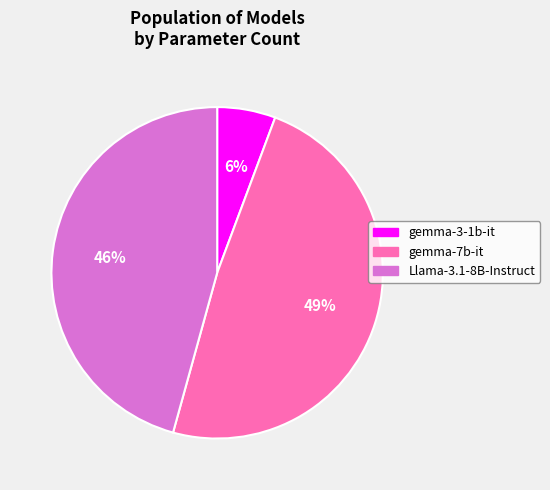

To the nearest percent, what is the difference between the largest and smallest slice percentages?

43%